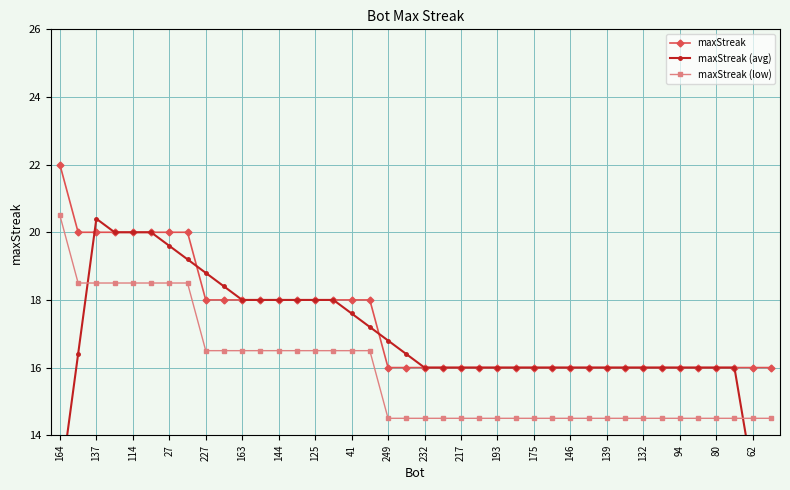

Is it true that maxStreak (low) equals 20.5 at 164?

True